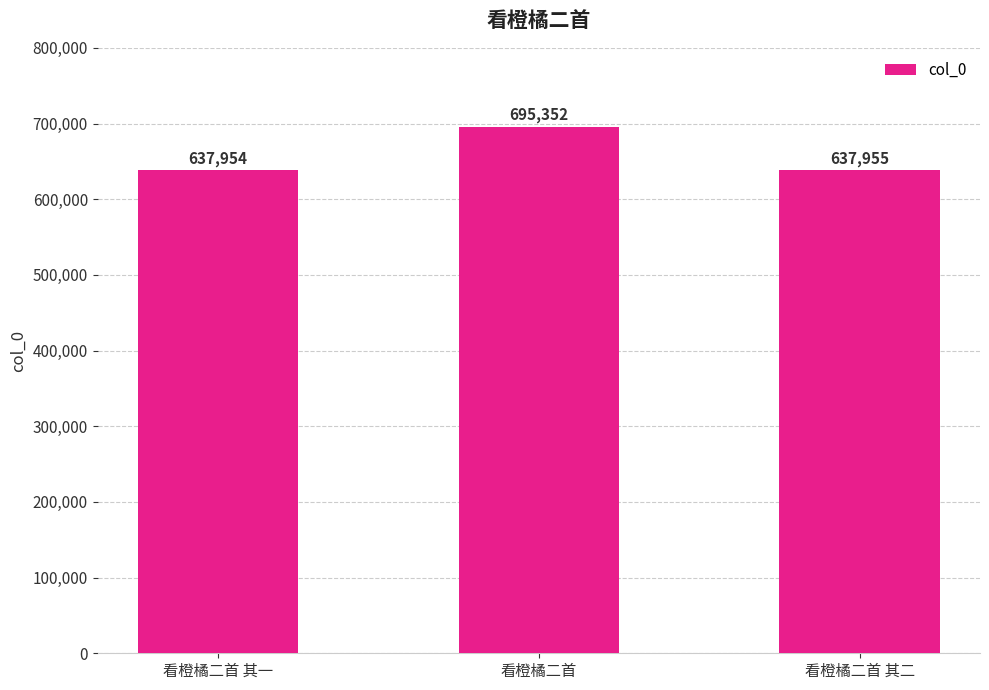

What is the label of the 2nd bar from the left?

看橙橘二首